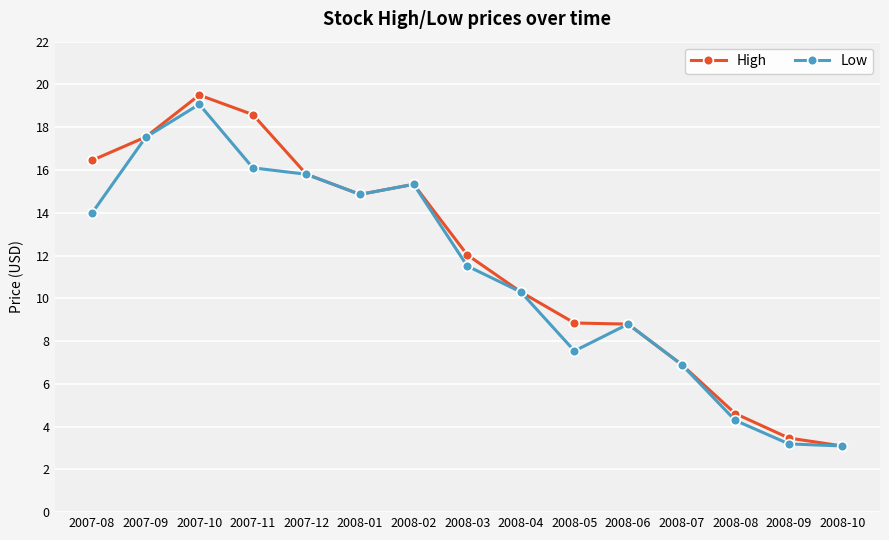

Does the chart display data point markers on the line(s)?

Yes